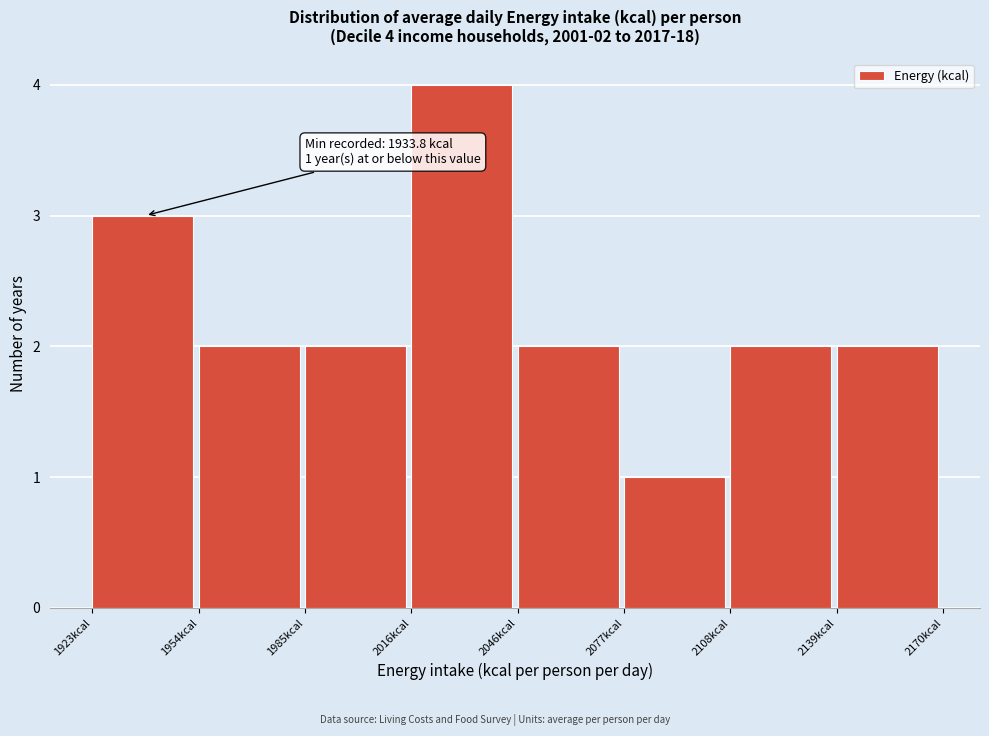

Which range on the x-axis has the tallest bar?

2015 to 2045